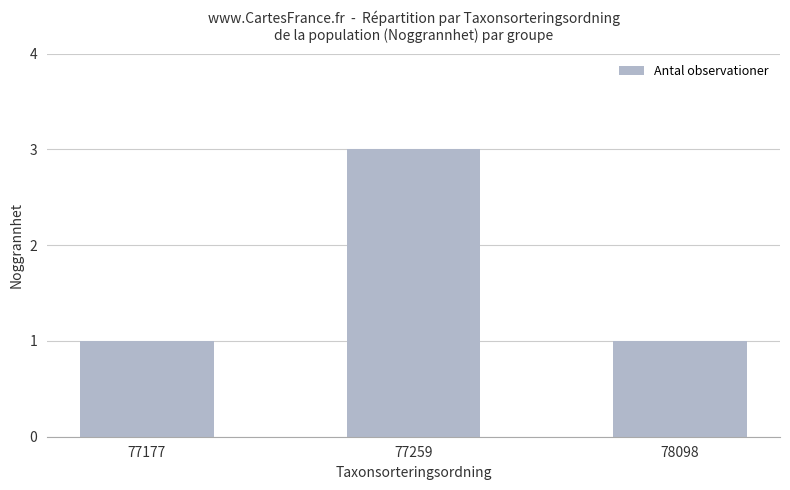

What is the difference between the maximum and minimum values?

2